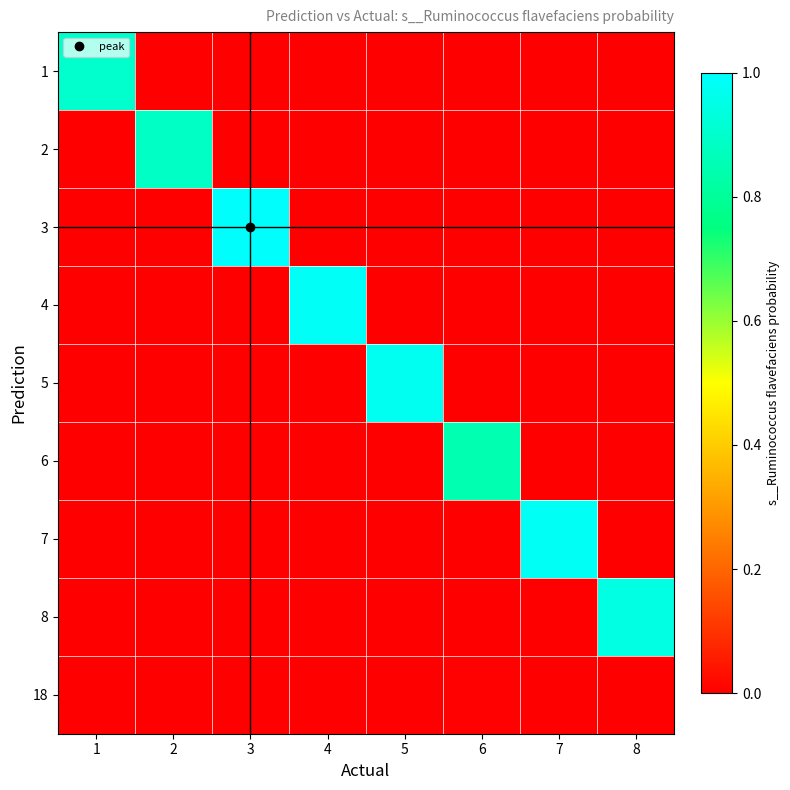

Reading right to left, extract all data points from this chart.

1: 8=0.0	7=0.0	6=0.0	5=0.0	4=0.0	3=0.0	2=0.0	1=0.9
2: 8=0.0	7=0.0	6=0.0	5=0.0	4=0.0	3=0.0	2=0.9	1=0.0
3: 8=0.0	7=0.0	6=0.0	5=0.0	4=0.0	3=1.0	2=0.0	1=0.0
4: 8=0.0	7=0.0	6=0.0	5=0.0	4=1.0	3=0.0	2=0.0	1=0.0
5: 8=0.0	7=0.0	6=0.0	5=1.0	4=0.0	3=0.0	2=0.0	1=0.0
6: 8=0.0	7=0.0	6=0.8	5=0.0	4=0.0	3=0.0	2=0.0	1=0.0
7: 8=0.0	7=1.0	6=0.0	5=0.0	4=0.0	3=0.0	2=0.0	1=0.0
8: 8=0.9	7=0.0	6=0.0	5=0.0	4=0.0	3=0.0	2=0.0	1=0.0
18: 8=0.0	7=0.0	6=0.0	5=0.0	4=0.0	3=0.0	2=0.0	1=0.0